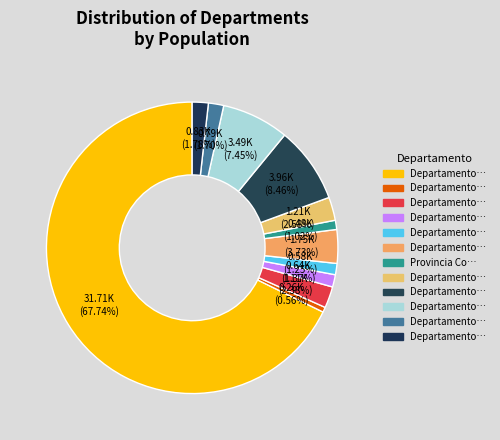

Which category has the biggest portion of the pie?

Departamento de Amazonas